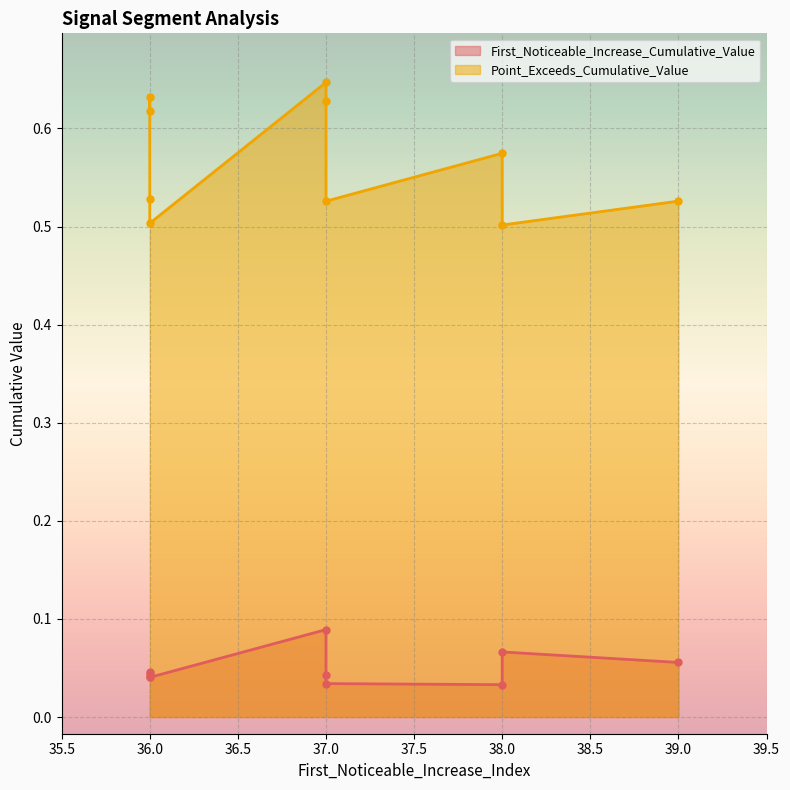

True or false: Point_Exceeds_Cumulative_Value and First_Noticeable_Increase_Cumulative_Value intersect in this chart.

False